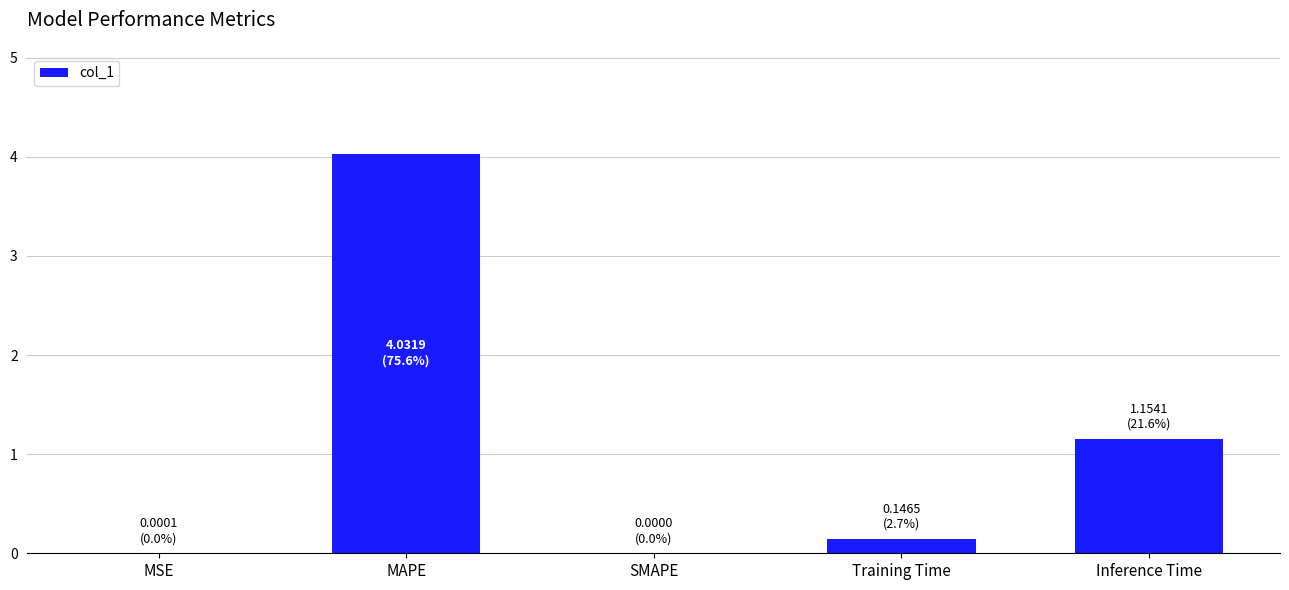

Which label corresponds to the largest value in the chart?

MAPE